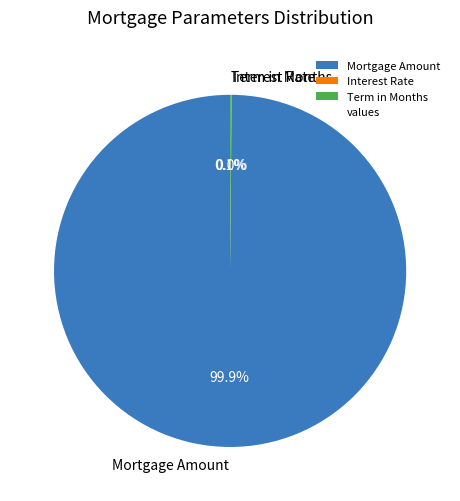

What is the majority slice?

Mortgage Amount